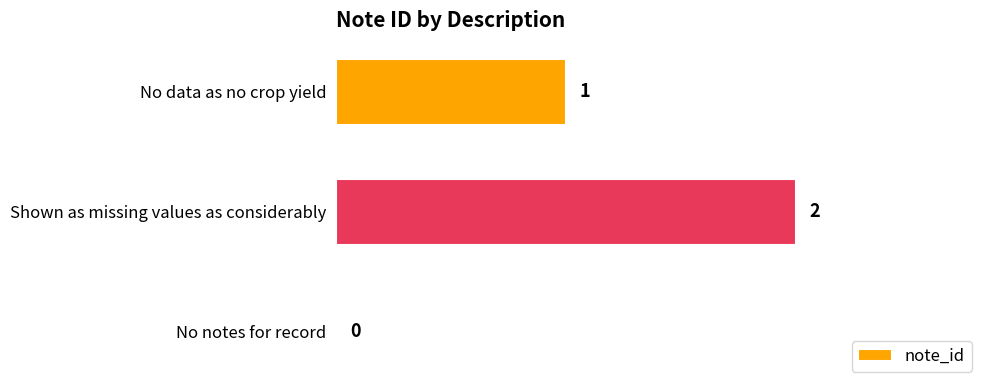

Reading bottom to top, extract all data points from this chart.

No notes for record=0	Shown as missing values as considerably=2	No data as no crop yield=1